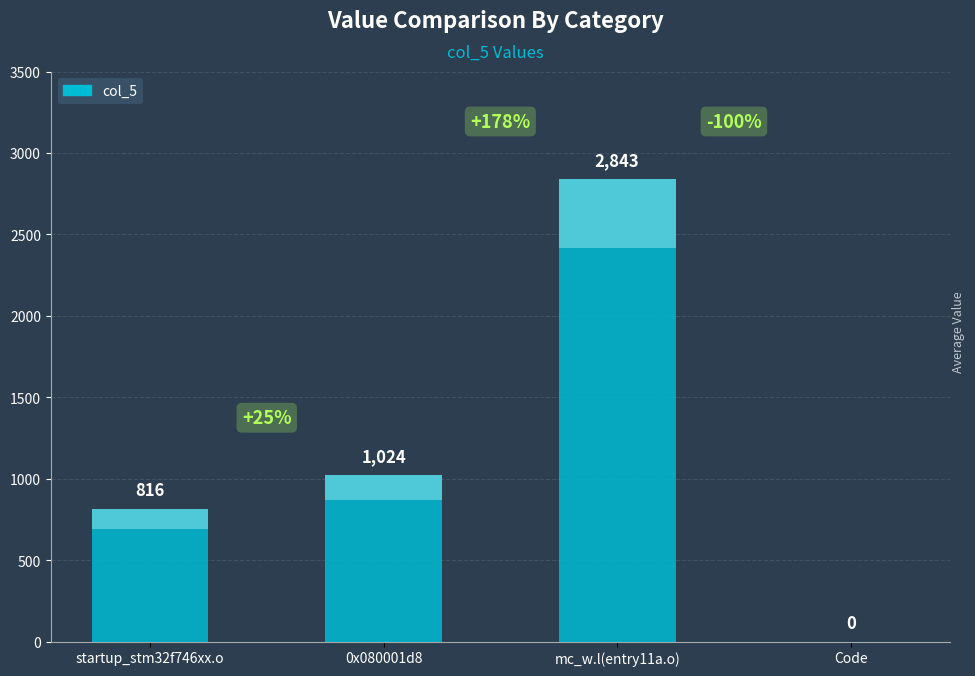

Rank the categories by value from lowest to highest.

Code, startup_stm32f746xx.o, 0x080001d8, mc_w.l(entry11a.o)